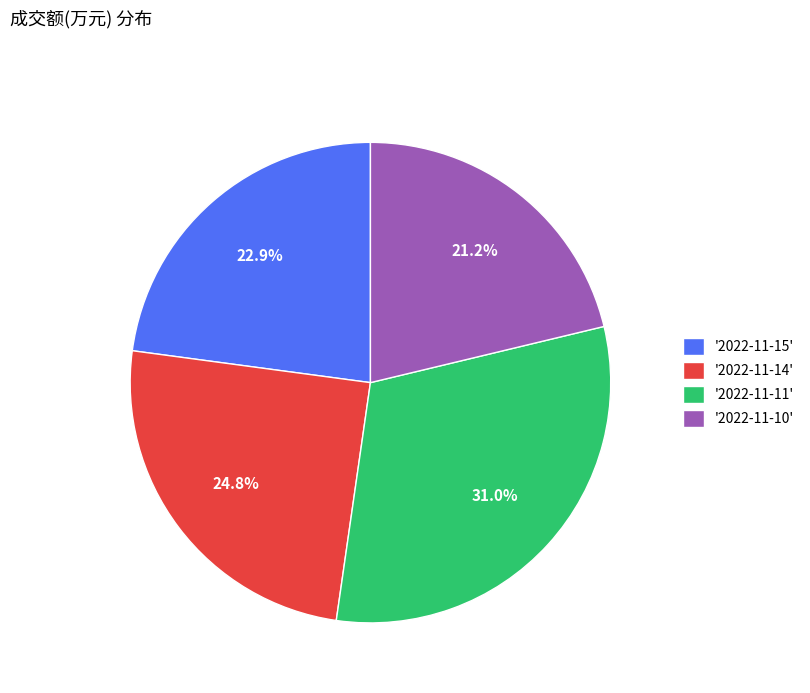

Rank the categories by value from highest to lowest.

'2022-11-11', '2022-11-14', '2022-11-15', '2022-11-10'